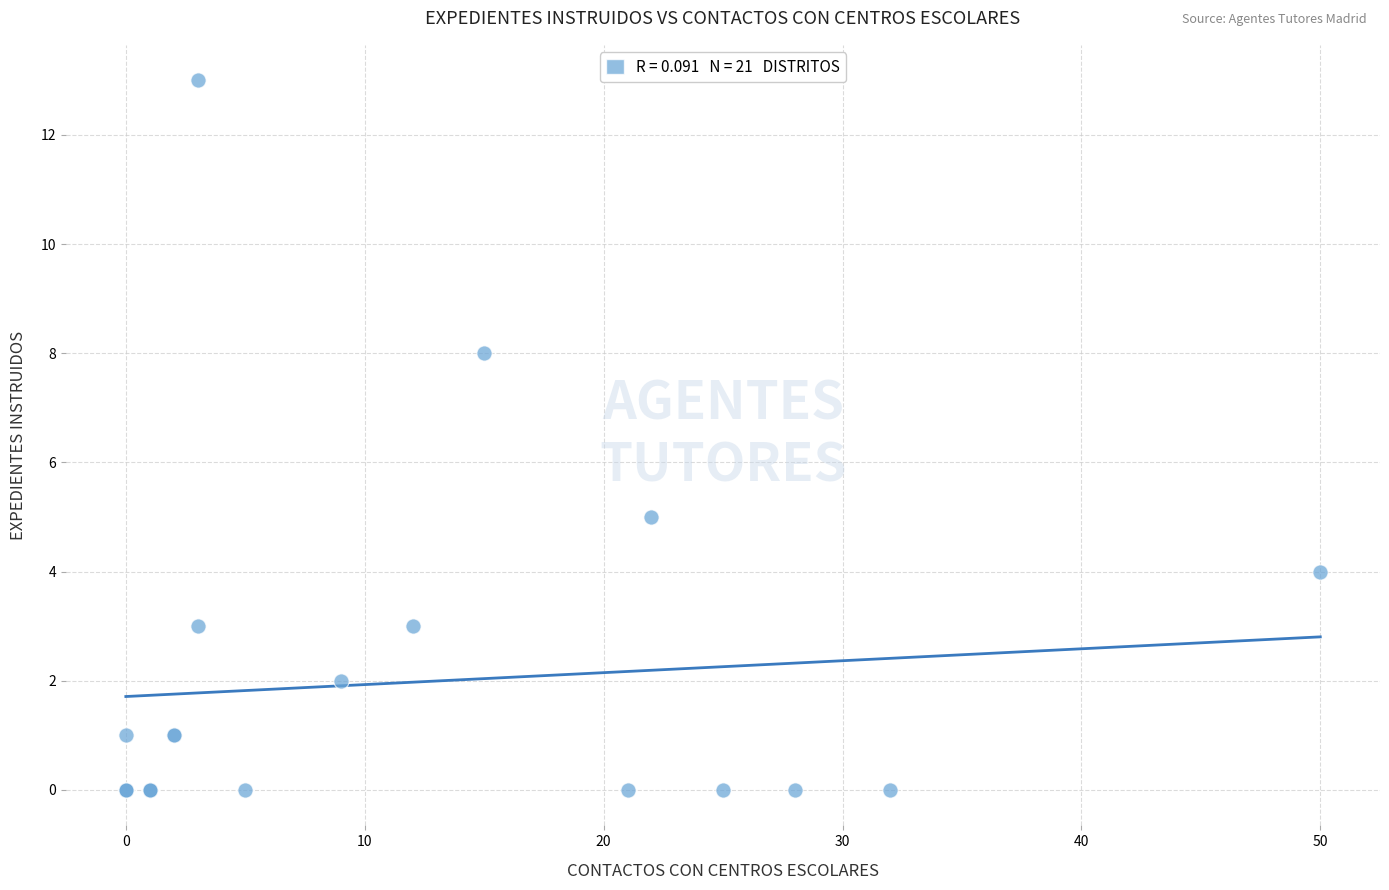

What Y value in the scatter plot is closest to 6?

5